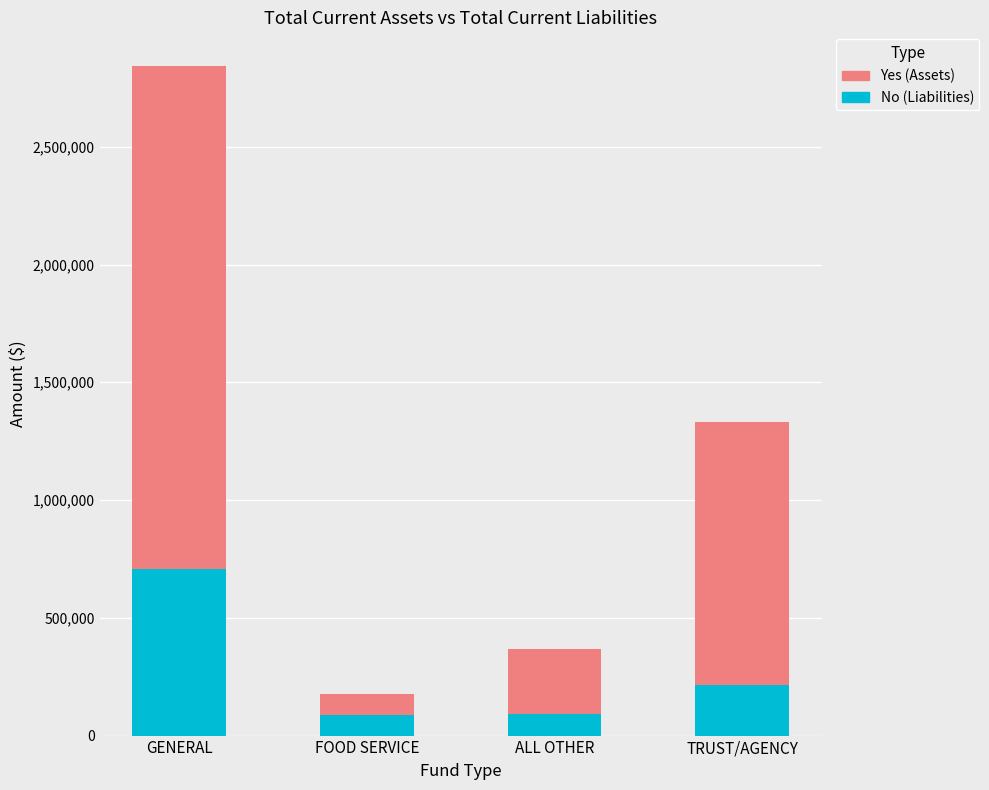

What is the total value across all series at TRUST/AGENCY?

1329368.3